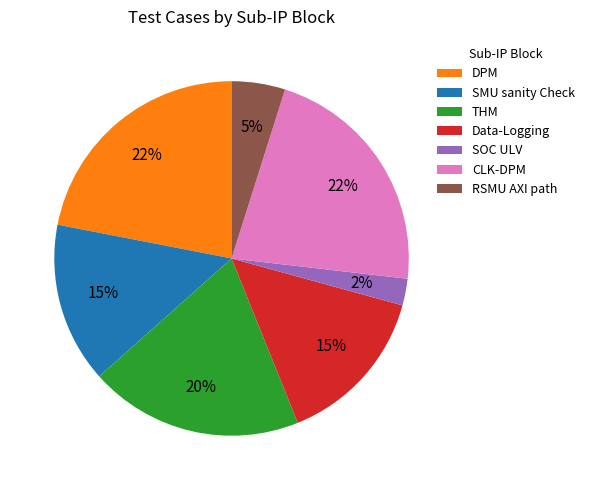

Do SOC ULV and RSMU AXI path together represent more than half of the pie?

No